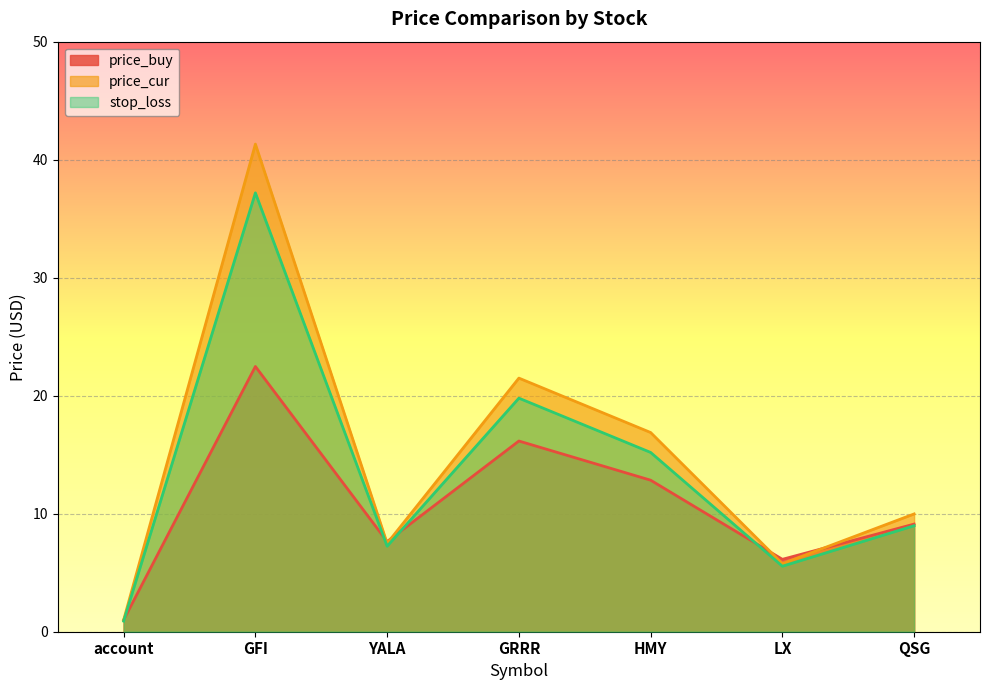

How many interior local valleys does the stop_loss series have?

2